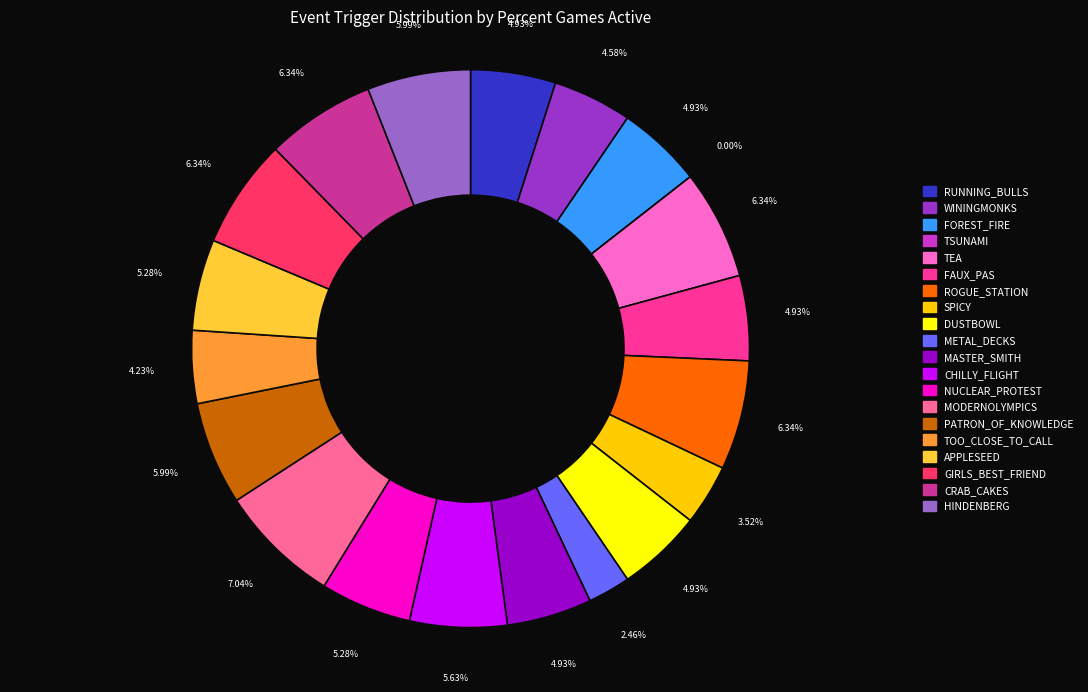

Count the number of slices in the pie.

20